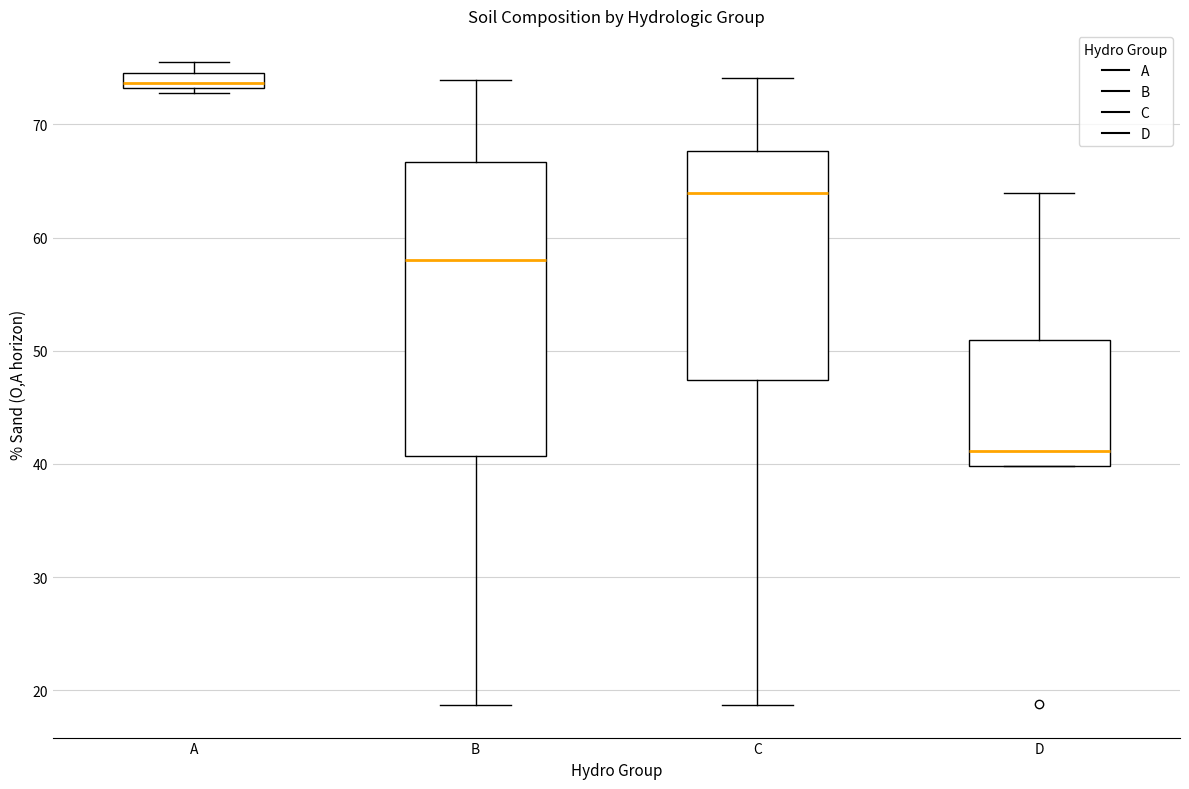

Where is the upper edge of the box for A on the y-axis? The values are not printed on the chart, so give them approximately, as read against the axis.

75